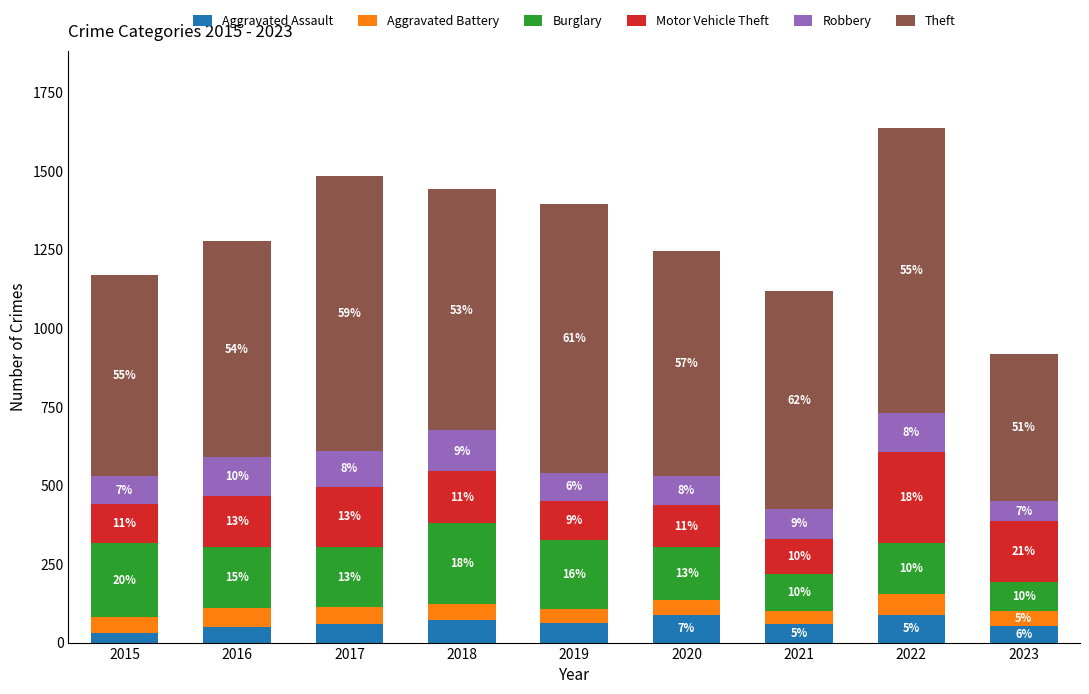

At which label is Aggravated Battery closest to 54?

2017